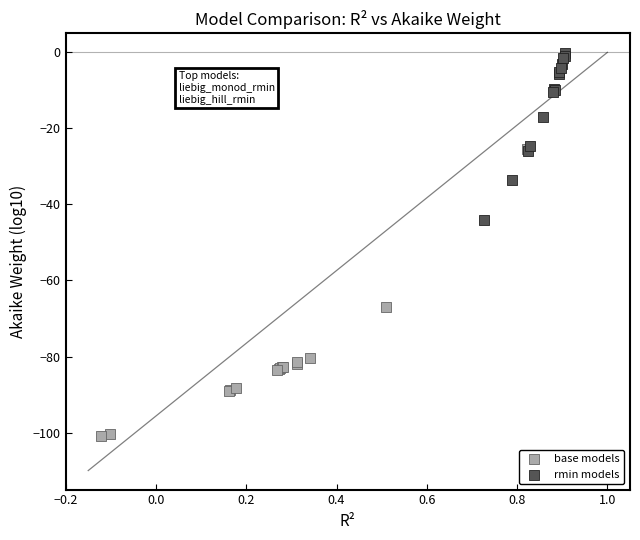

Which series contains the lowest Y value?

base models